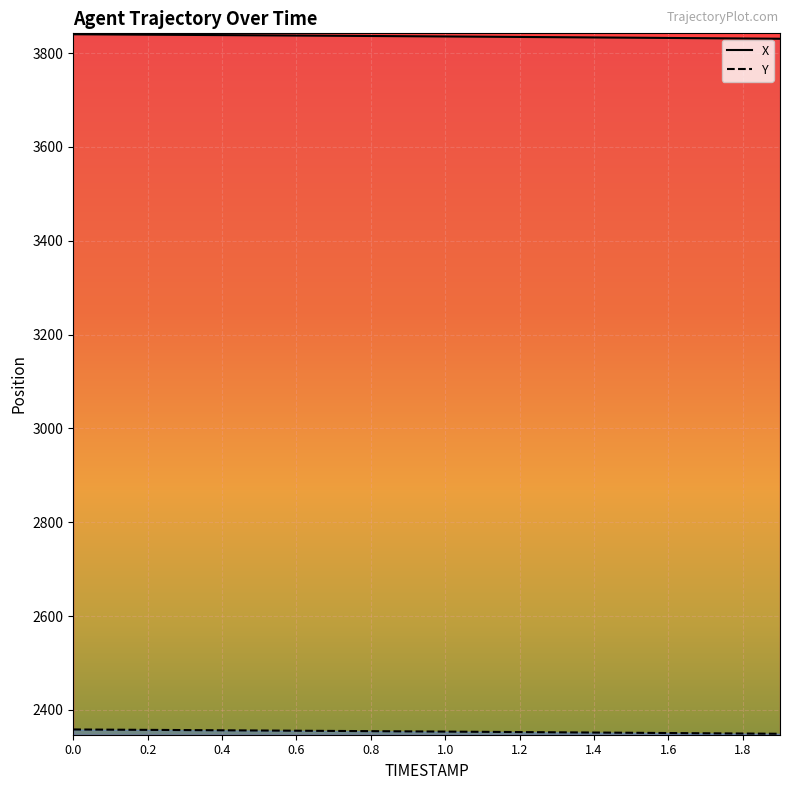

Which series has the largest total across all categories?

X